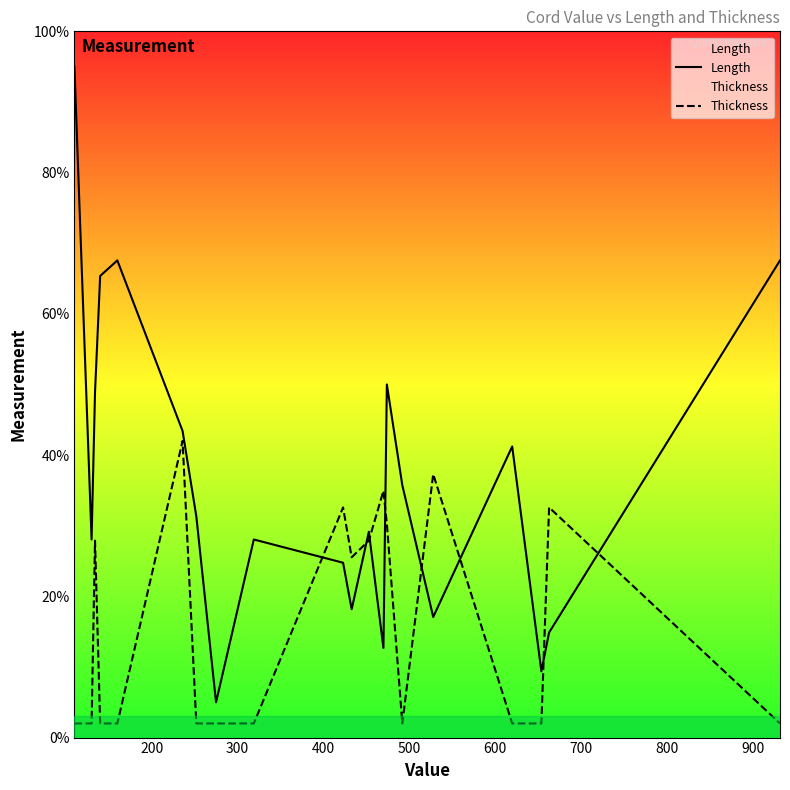

What are all the series names shown in the legend?

Length, Thickness